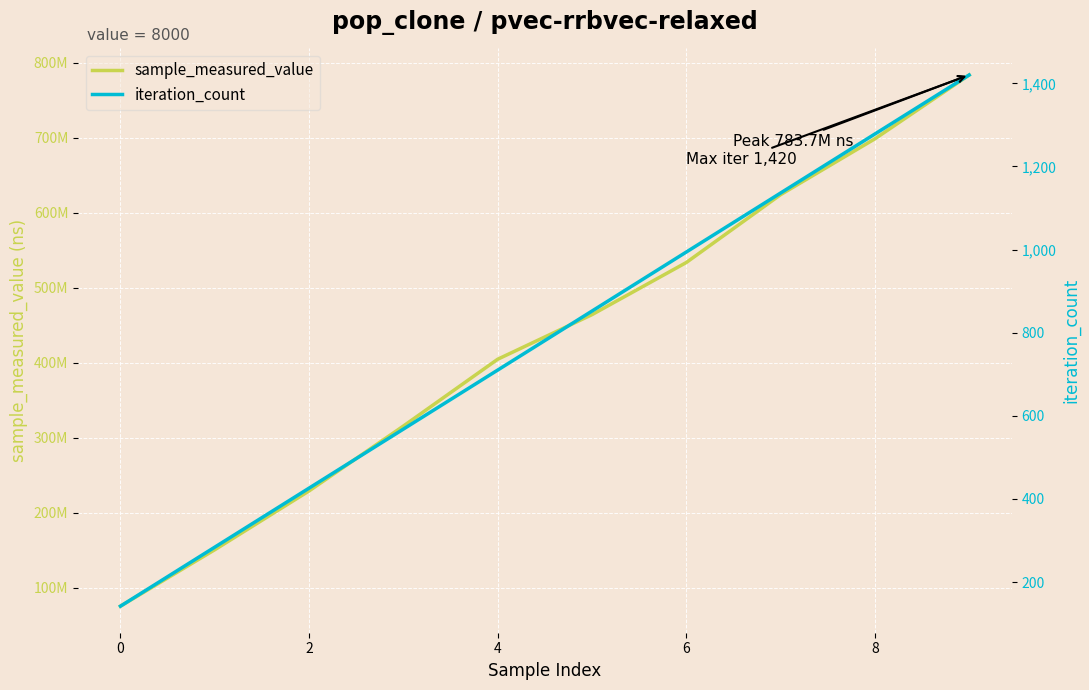

What is the label of the 10th point from the left?

9